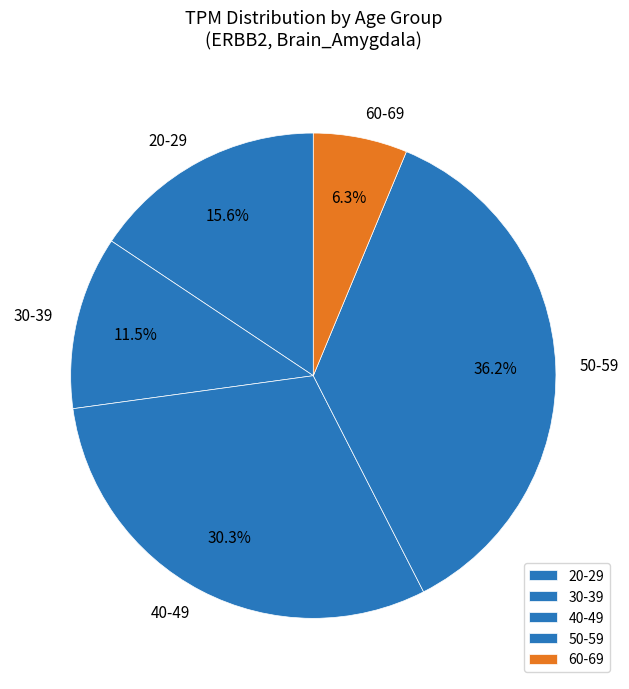

What portion of the pie excludes 40-49?

69.7%